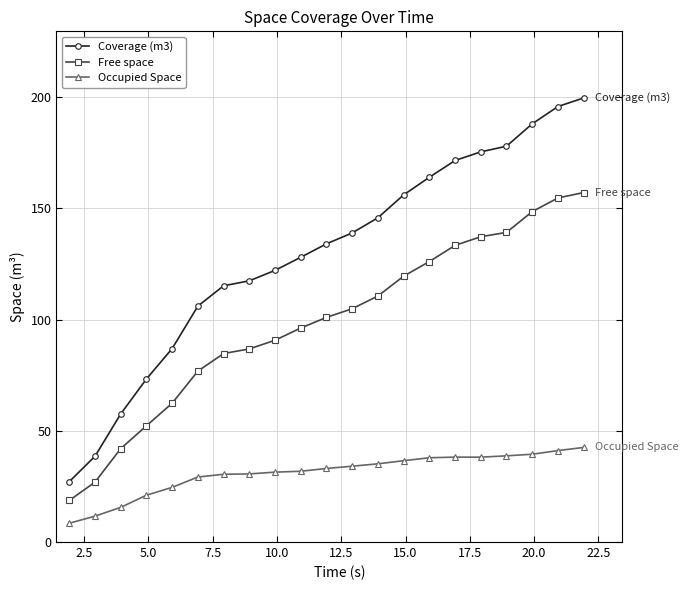

What is the value of the Free space point at the 3rd from the left?

42.0